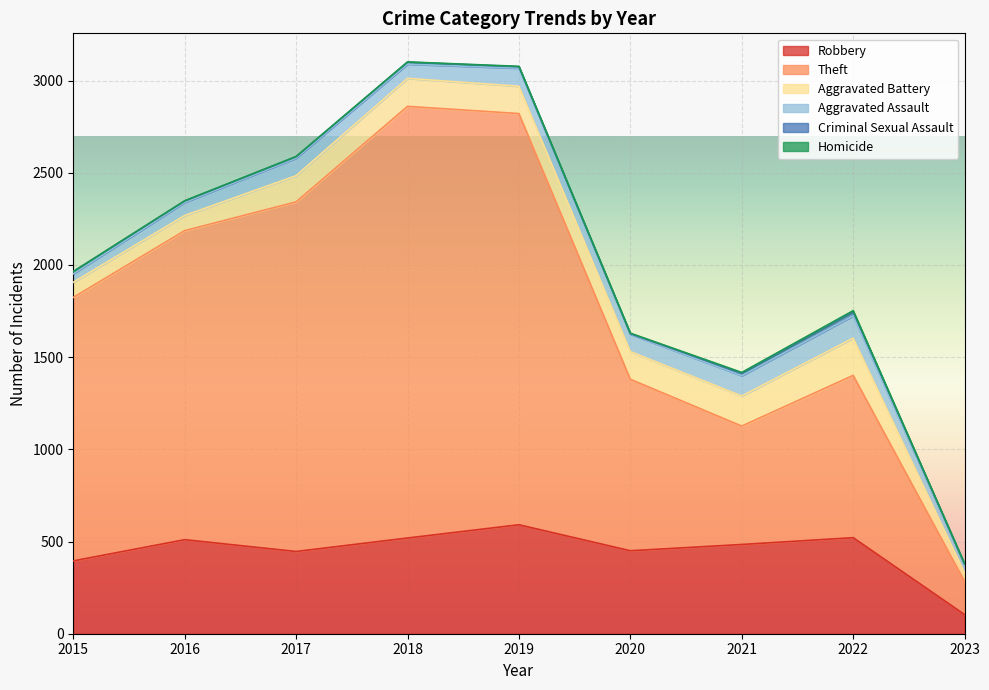

At which category does Aggravated Assault reach its first local peak?

2017